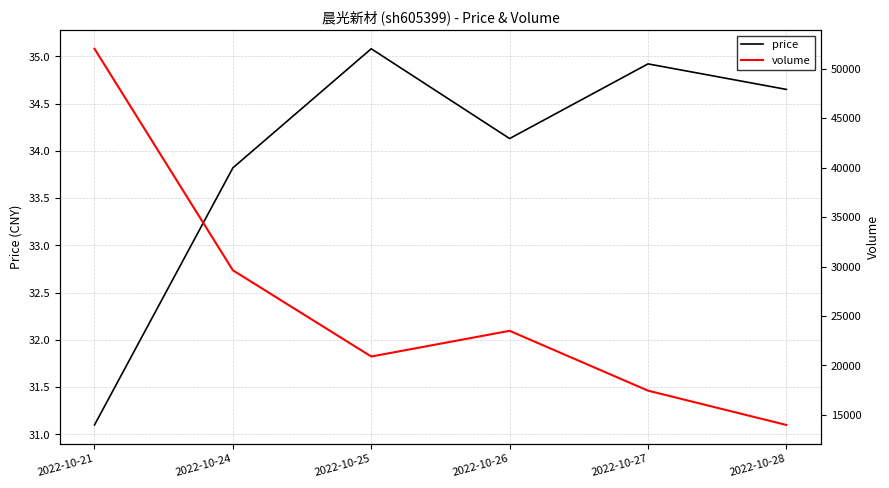

How many lines are shown in the chart?

2